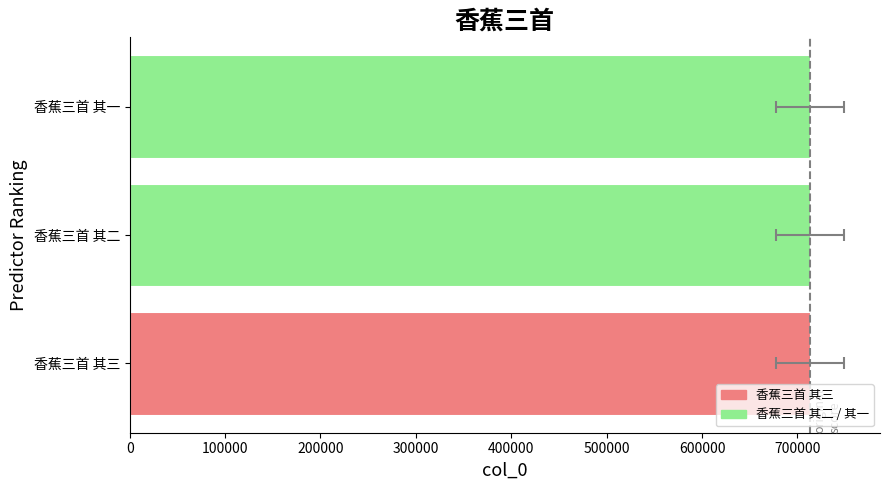

How many data points does each series have?

3